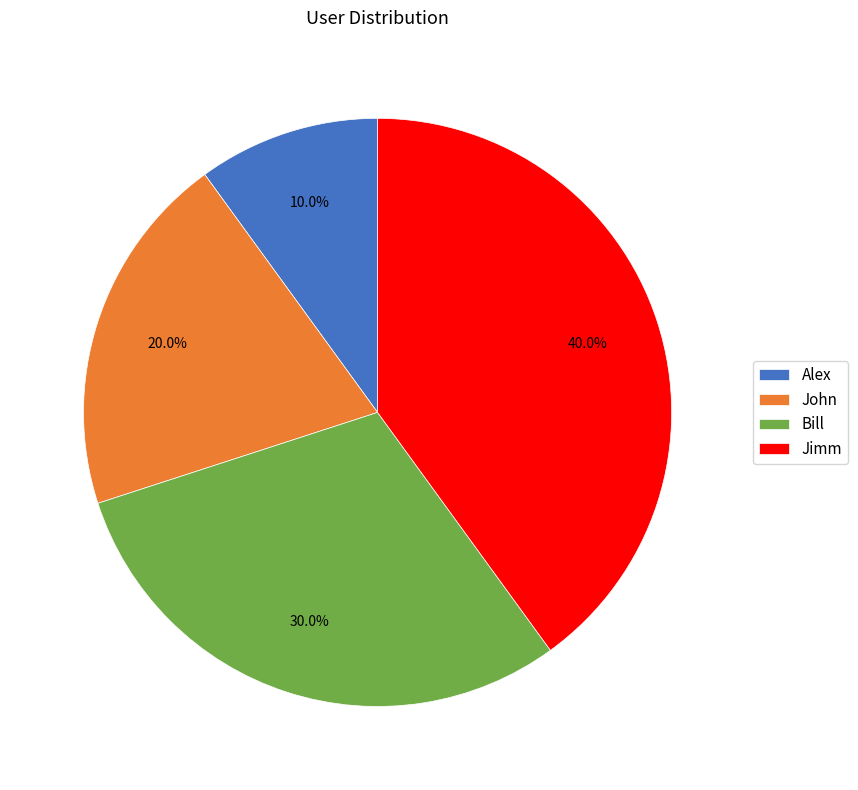

Is it true that Jimm is 28% of the pie?

False